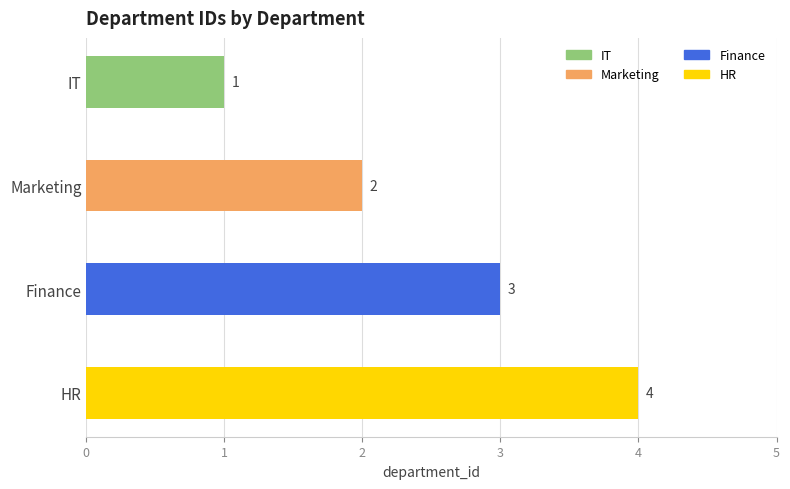

List the labels in order of value, smallest first.

IT, Marketing, Finance, HR